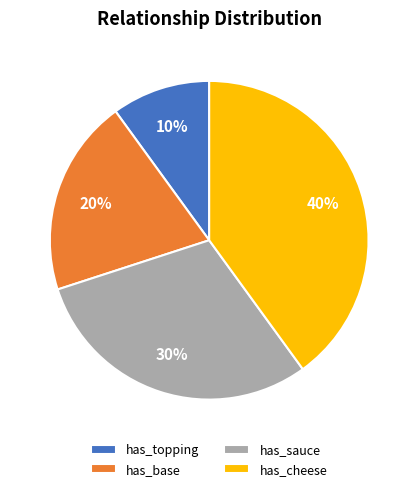

Is it true that has_sauce is 20% of the pie?

False